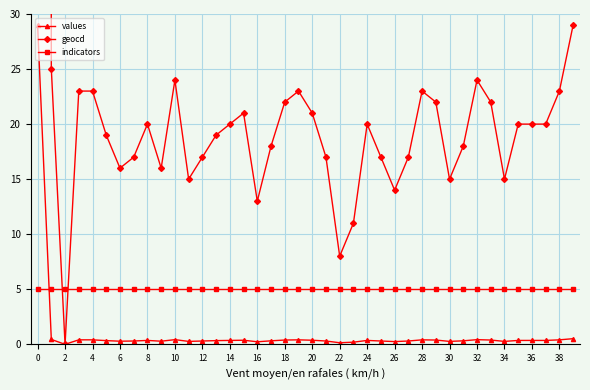

How many values in the values series exceed 0?

39